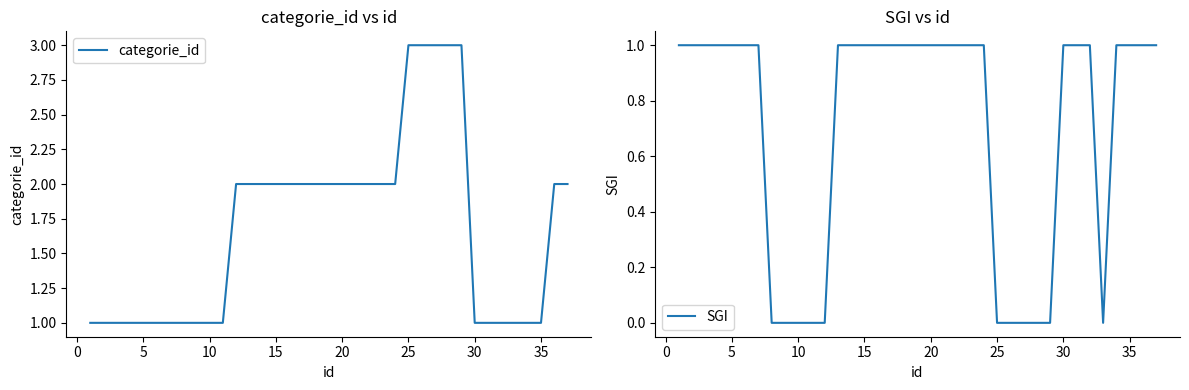

What are all the series names shown in the legend?

categorie_id, SGI